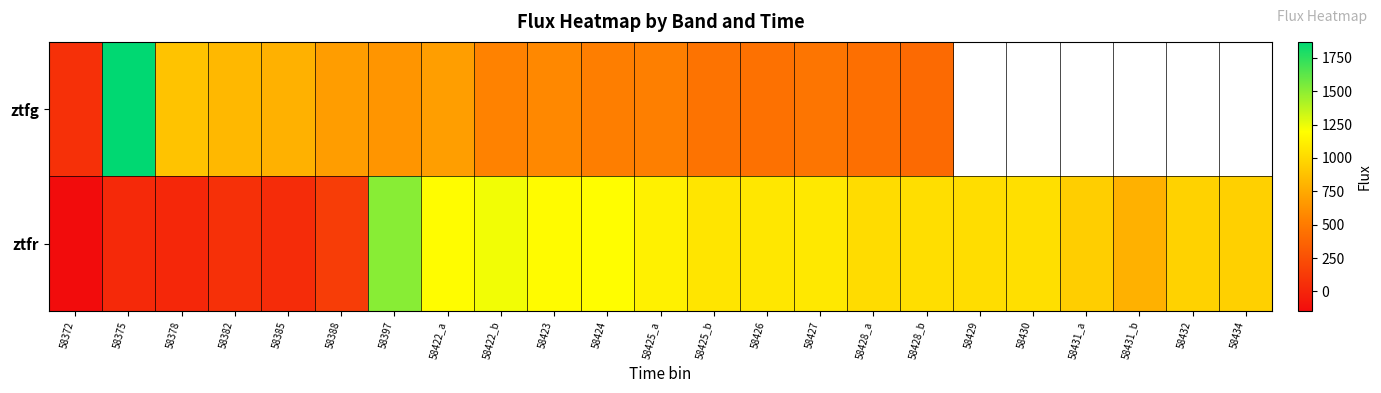

What is the average value of the ztfr series?

805.3